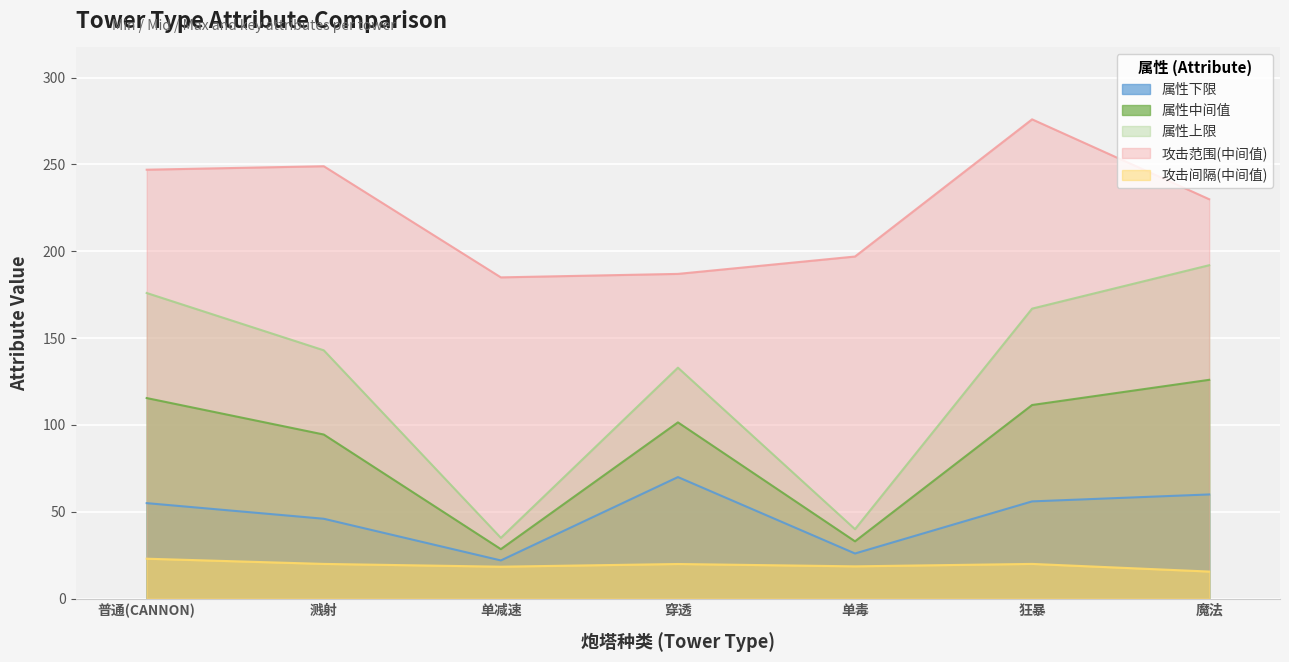

At which category does the chart reach its peak across all series?

狂暴